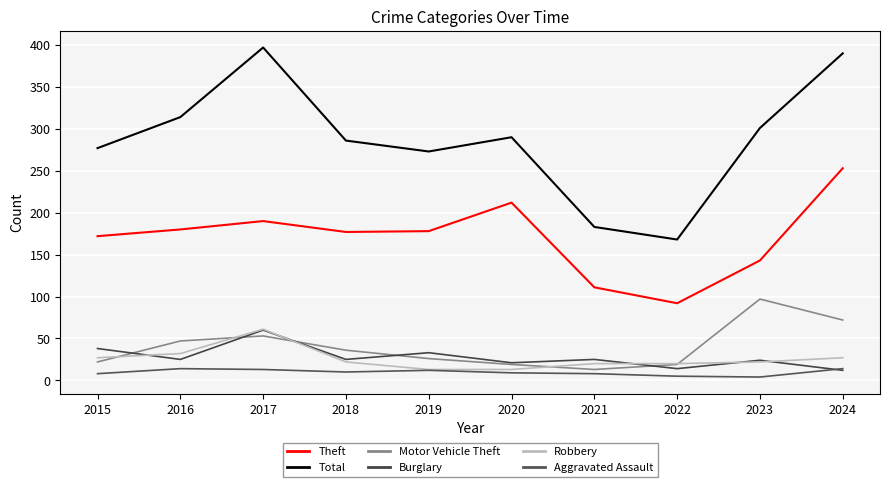

How many lines are shown in the chart?

6